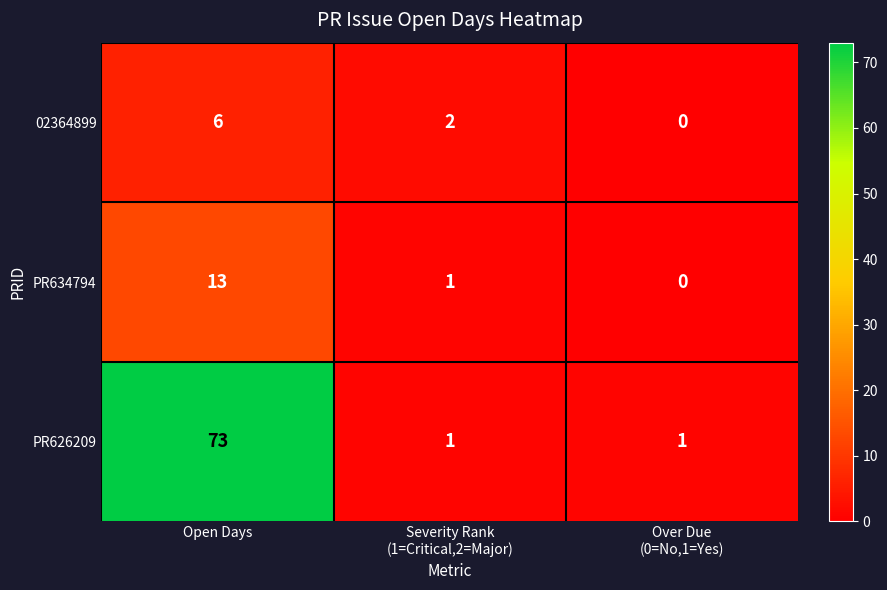

At which label does PR634794 first exceed 1?

Open Days